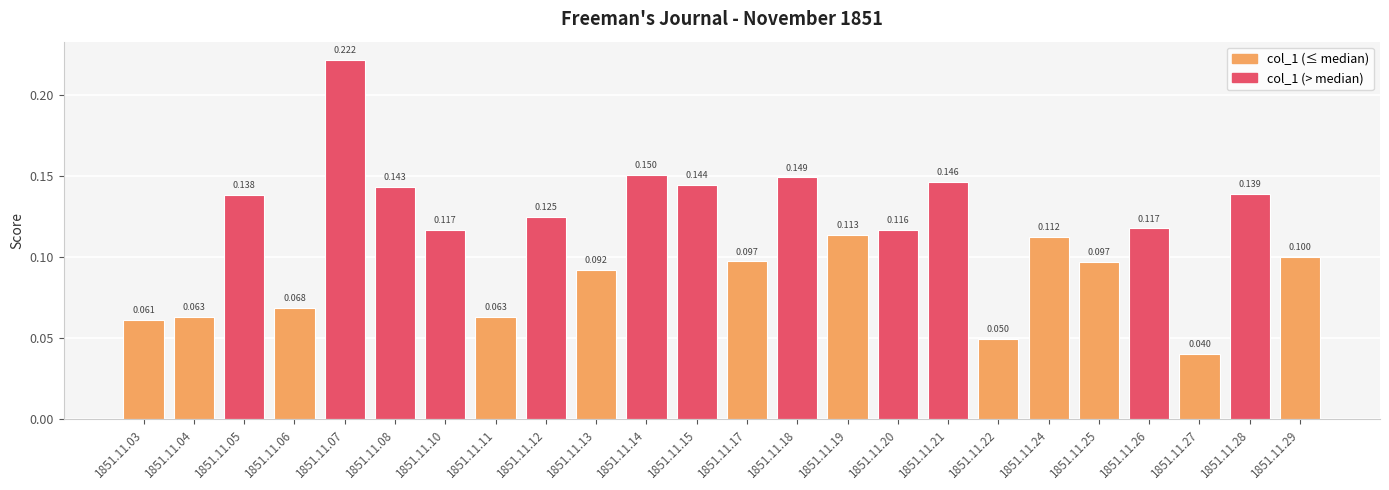

How many bars are there in total?

24